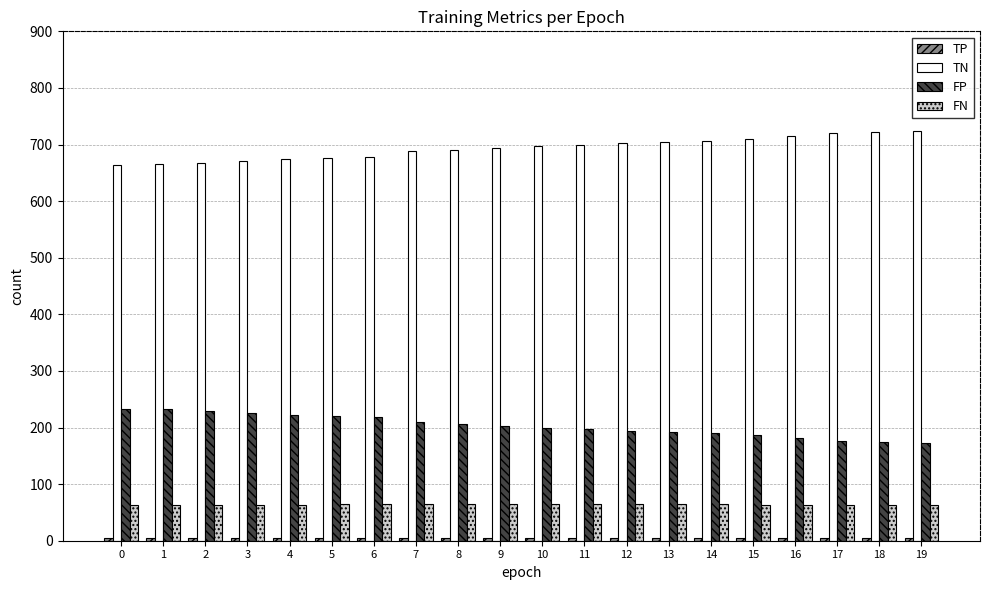

At how many categories does at least one series exceed 125?

20